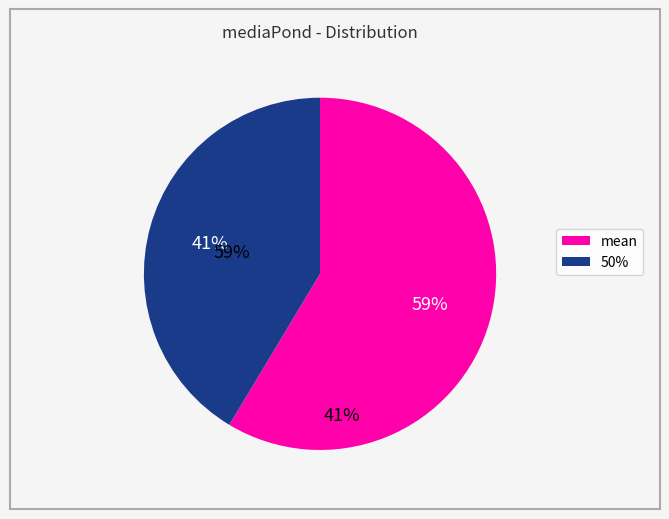

To the nearest percent, what is the average slice percentage?

50%